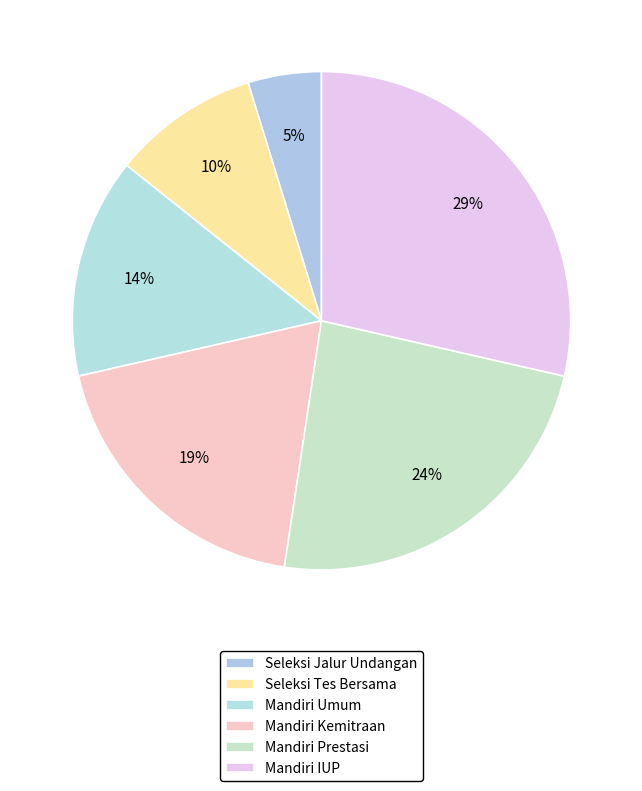

How many slices are in this pie chart?

6